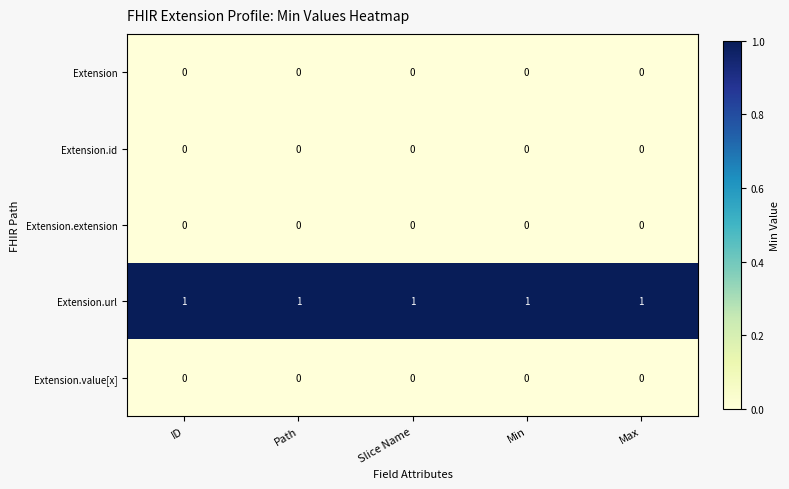

What is the sum of all Extension.url values?

5